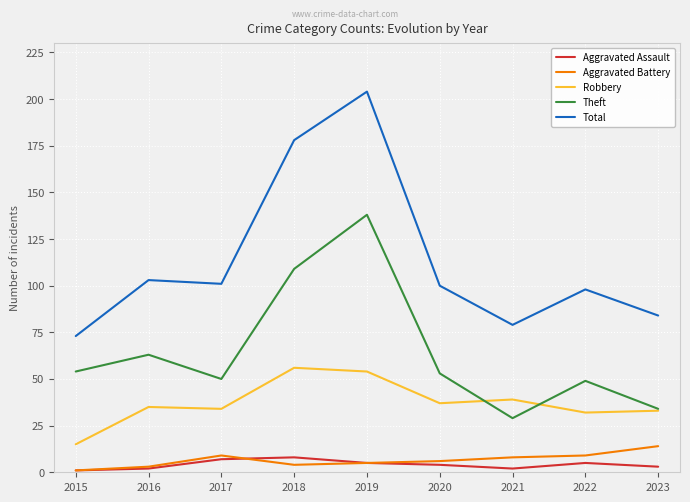

Count the Aggravated Assault values in the range 2 to 5.

6